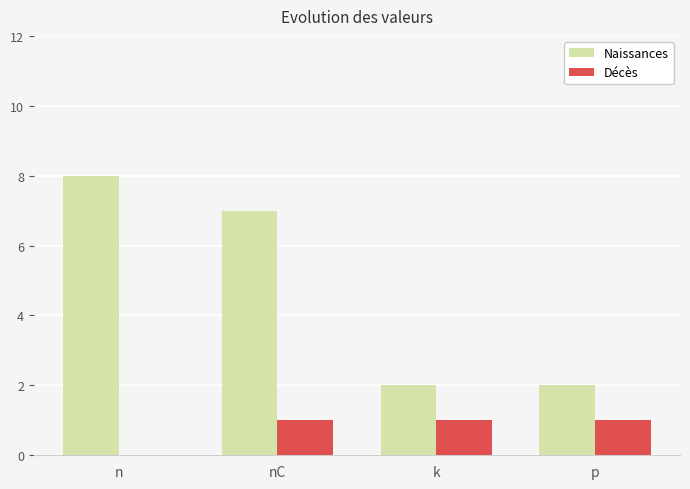

Is the value of Naissances at nC greater than the value of Décès at n?

Yes